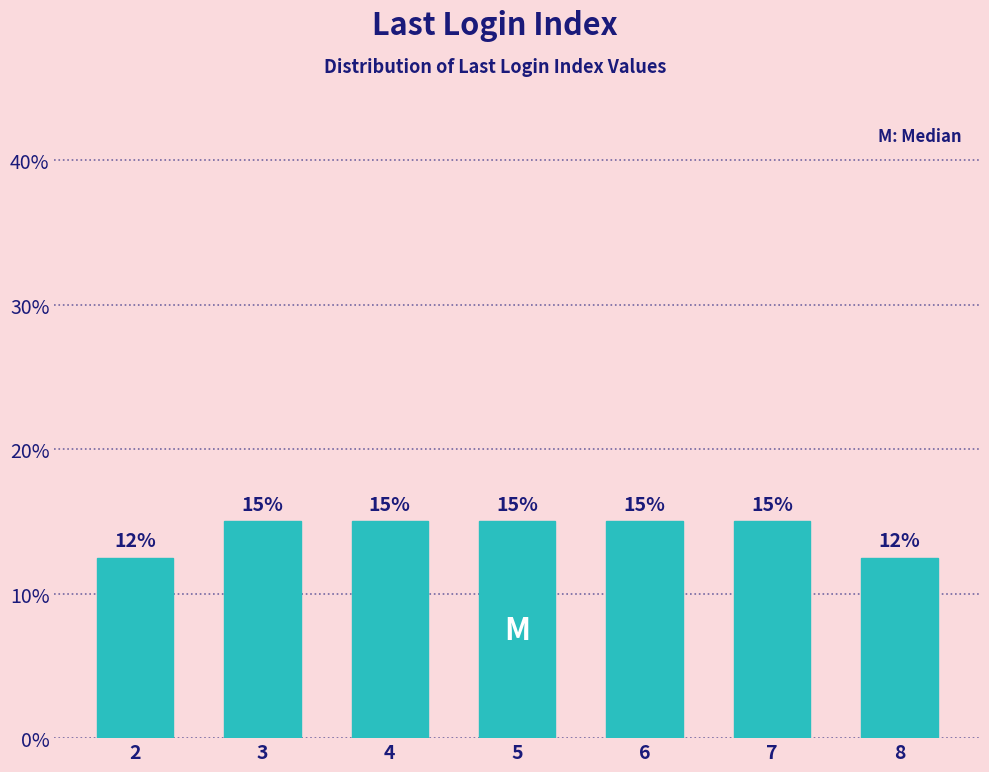

True or false: the data shows 15.0 at 6.

True